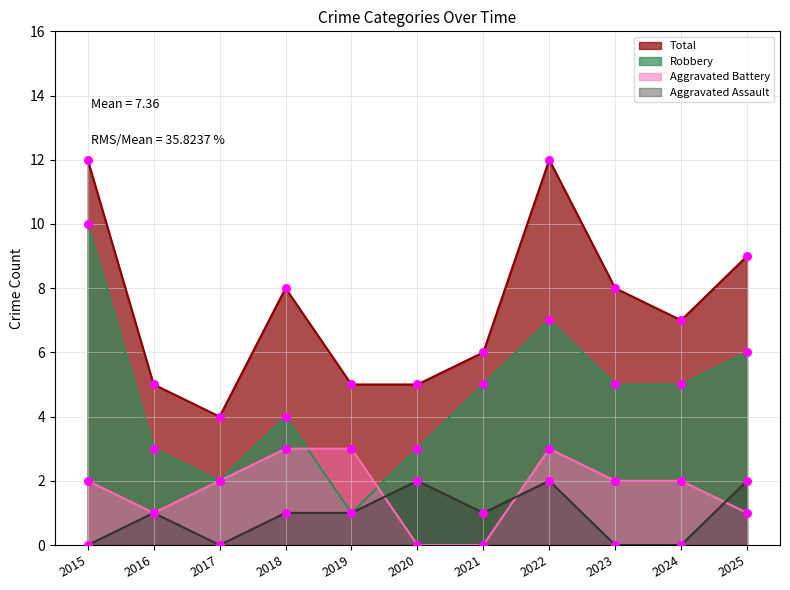

At how many categories does at least one series exceed 11?

2